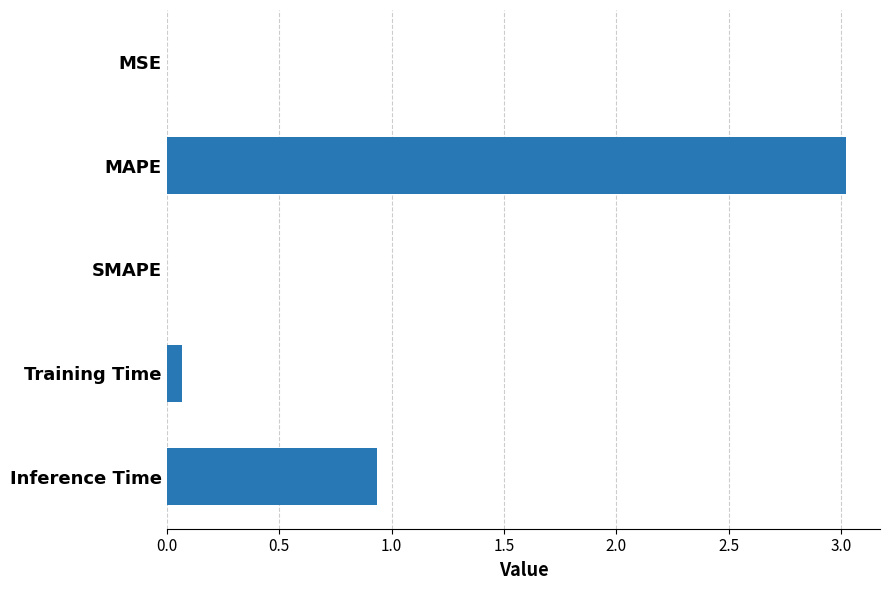

The chart shows a value of 0.0 at MSE. True or false?

True